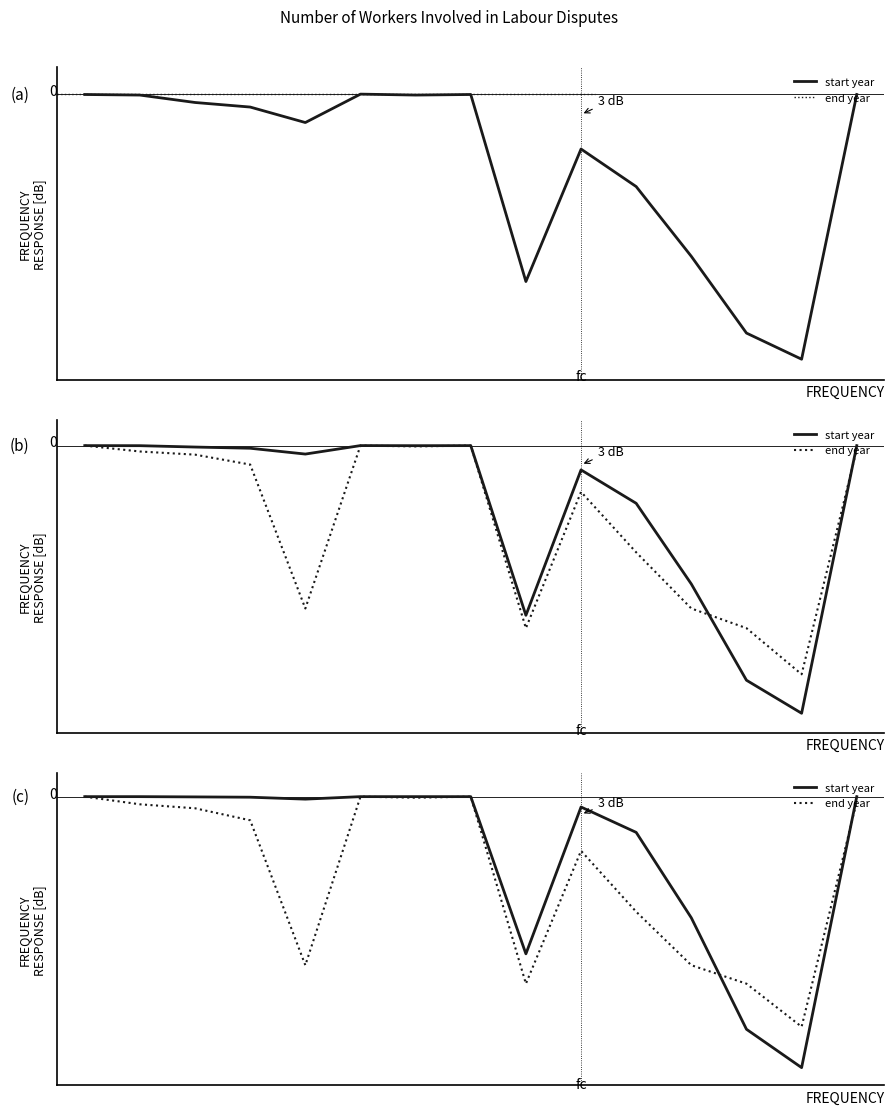

Which series has the largest range (max minus min)?

start year